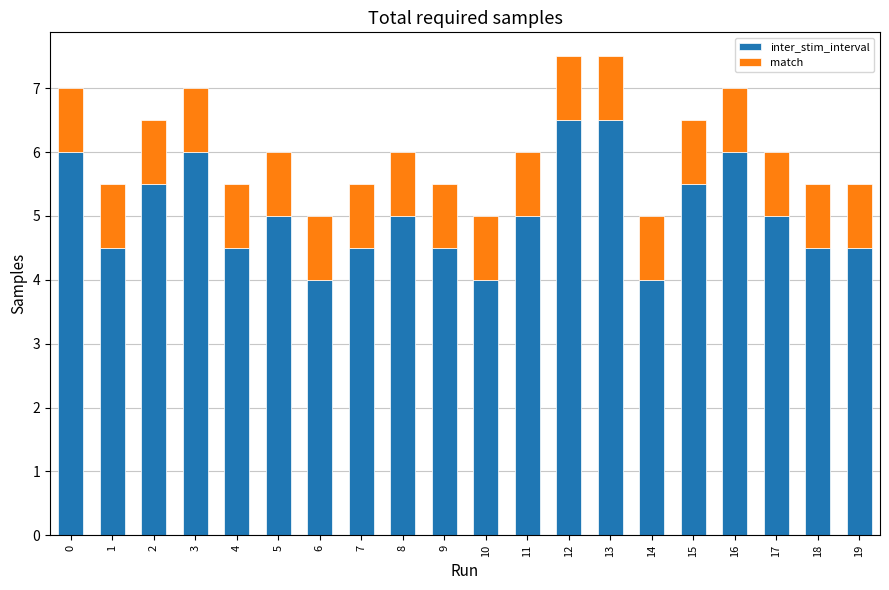

What is the difference between the inter_stim_interval values at 3 and 5?

1.0